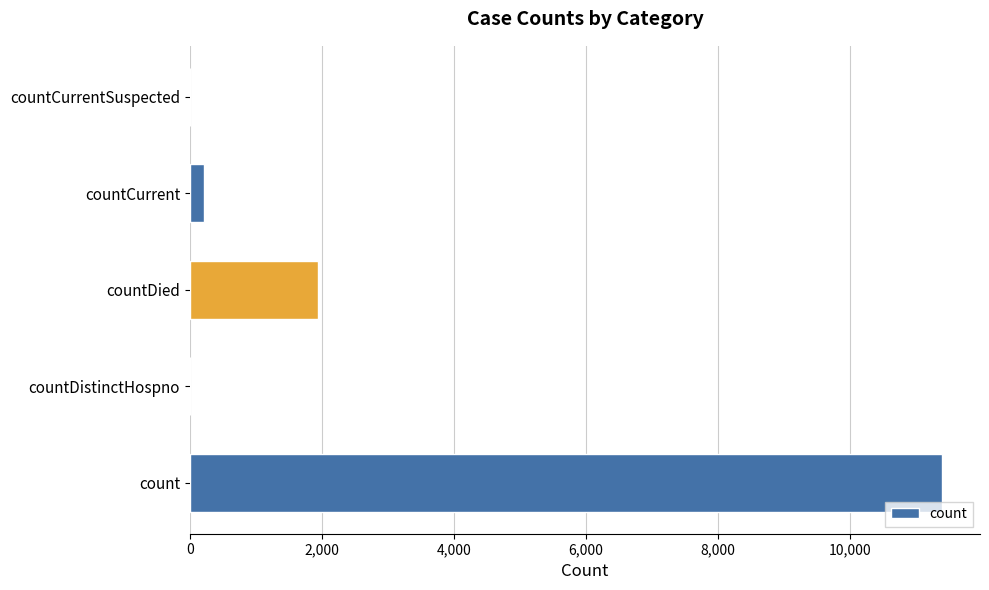

What is the sum of all values?

13553